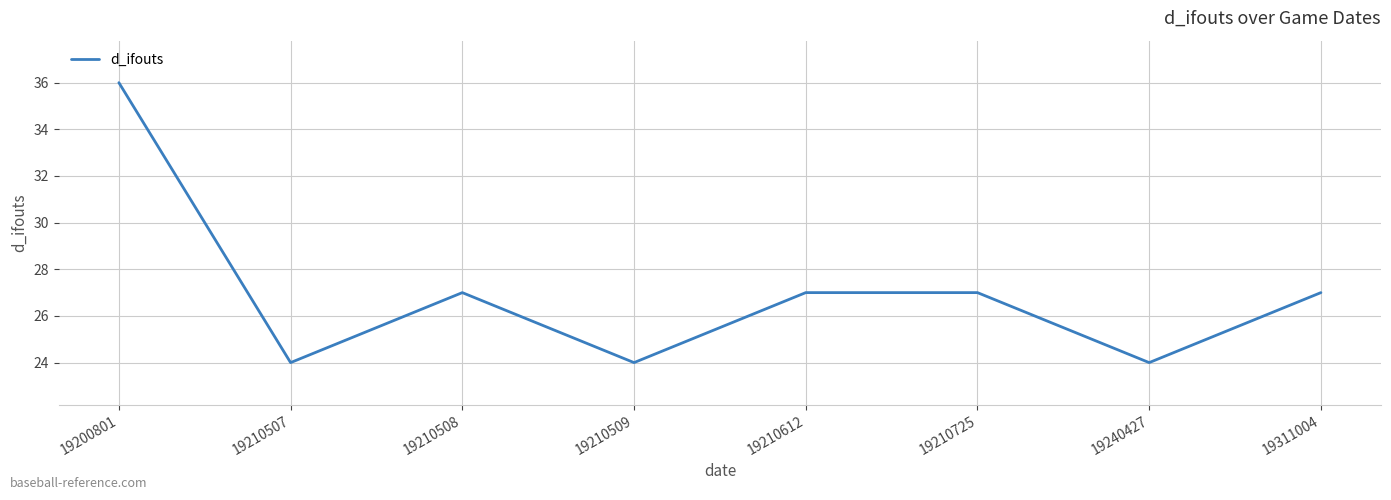

Is this an area chart (filled region under the line)?

No